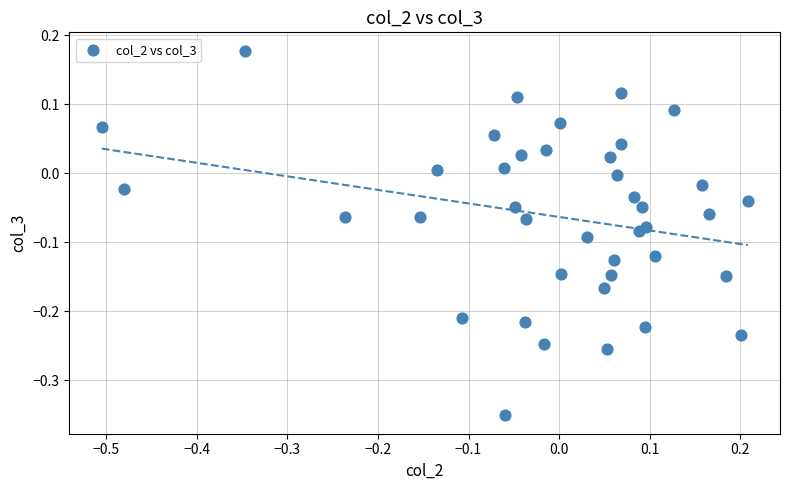

What is the range of Y values (max minus min)?

0.5